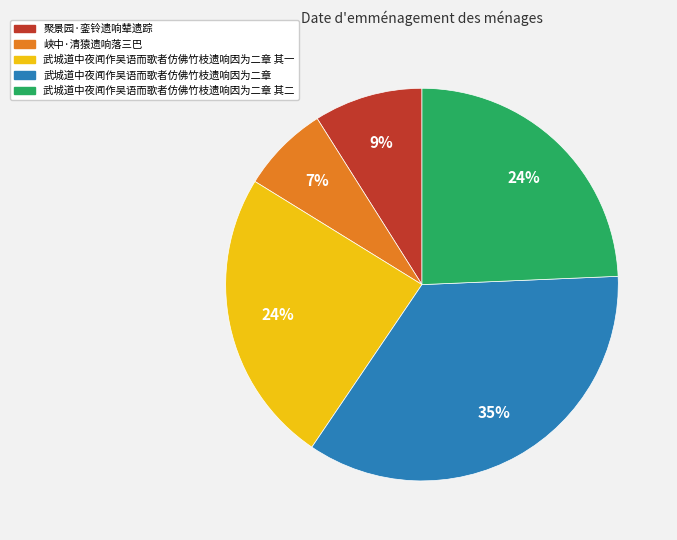

To the nearest percent, what is the combined percentage of 武城道中夜闻作吴语而歌者仿佛竹枝遗响因为二章 其一 and 聚景园·銮铃遗响辇遗踪?

33%